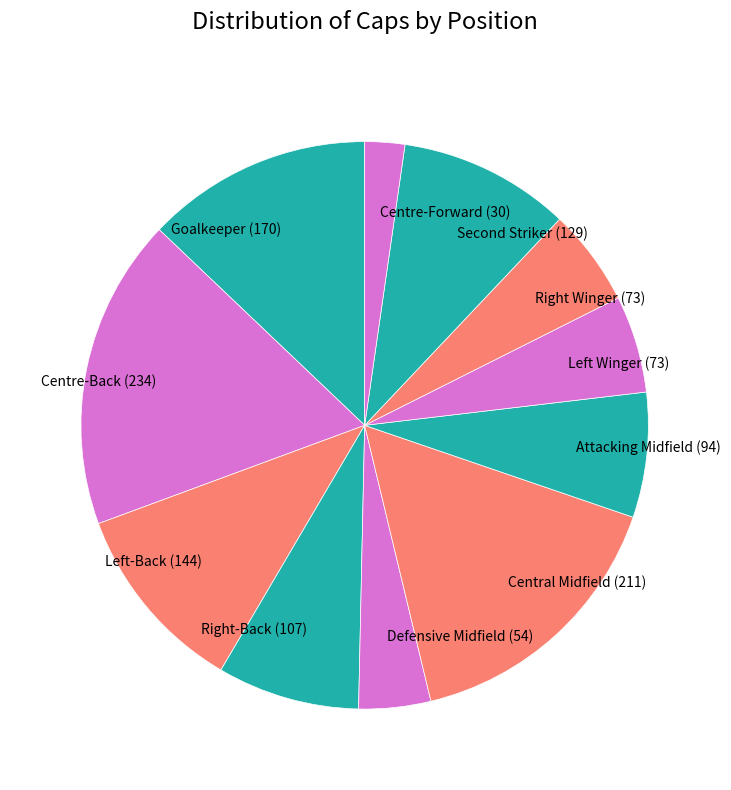

The Central Midfield (211) slice represents 16% of the pie. True or false?

True